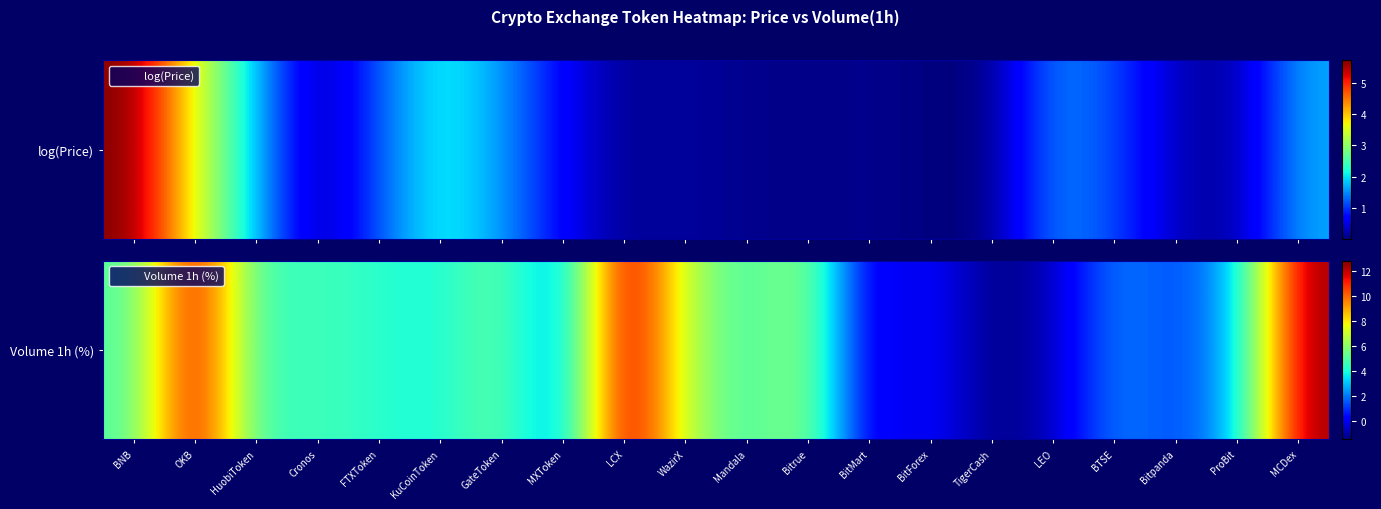

The value at TigerCash is -1.5. True or false?

True